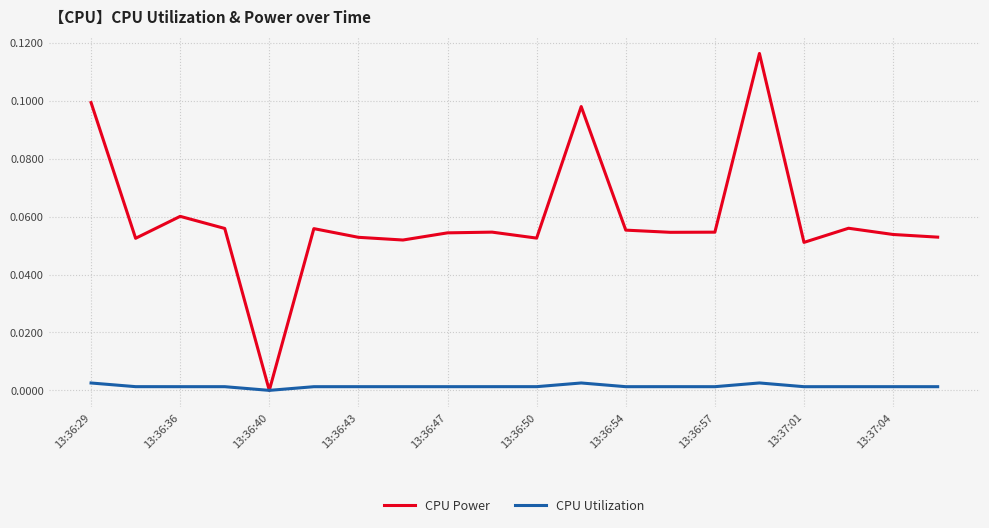

Which series has the largest range (max minus min)?

CPU Power